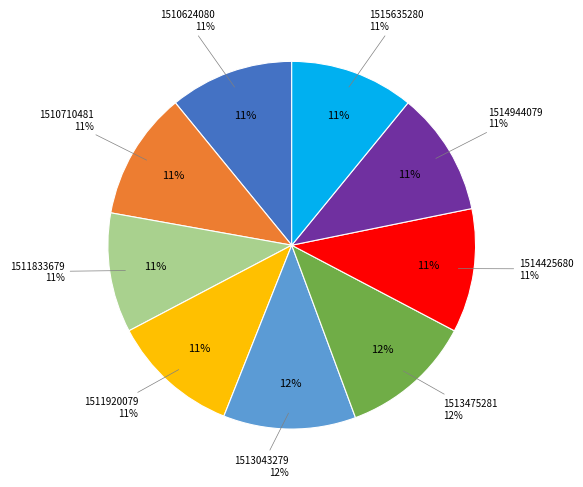

Do 1513043279 and 1510710481 together represent more than half of the pie?

No